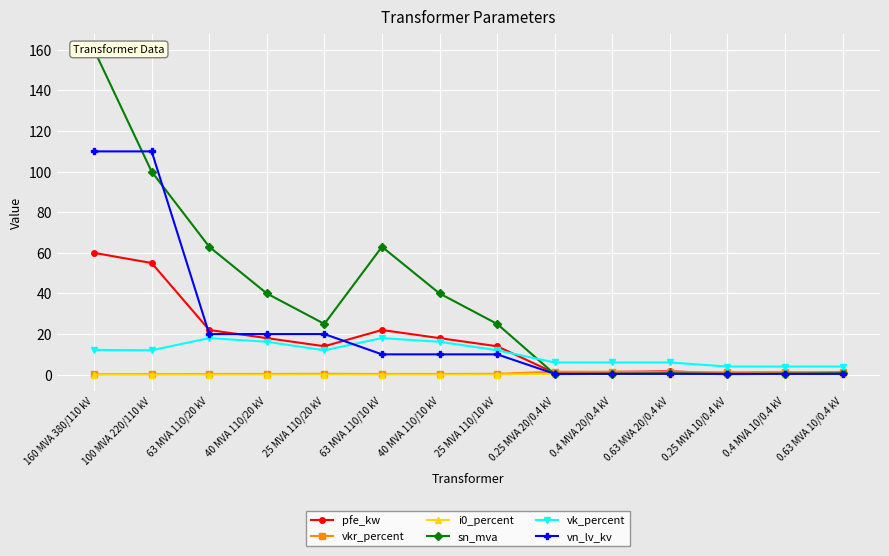

Read the vkr_percent value at 40 MVA 110/20 kV.

0.3